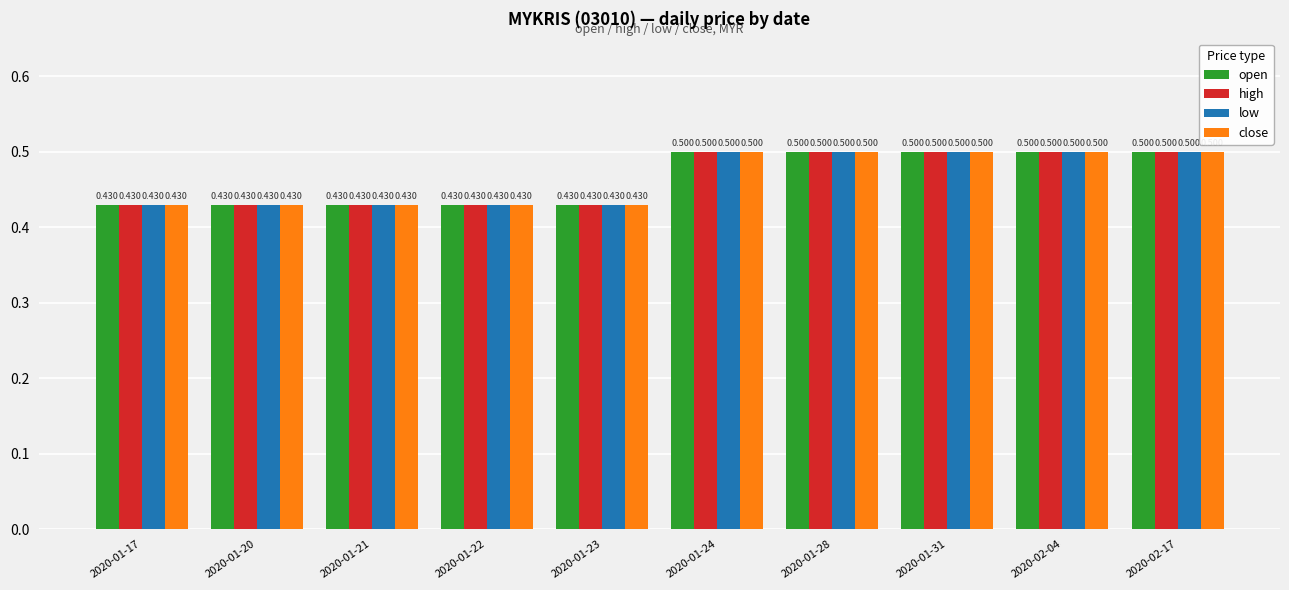

Between 2020-01-22 and 2020-01-31, which is larger?

2020-01-31